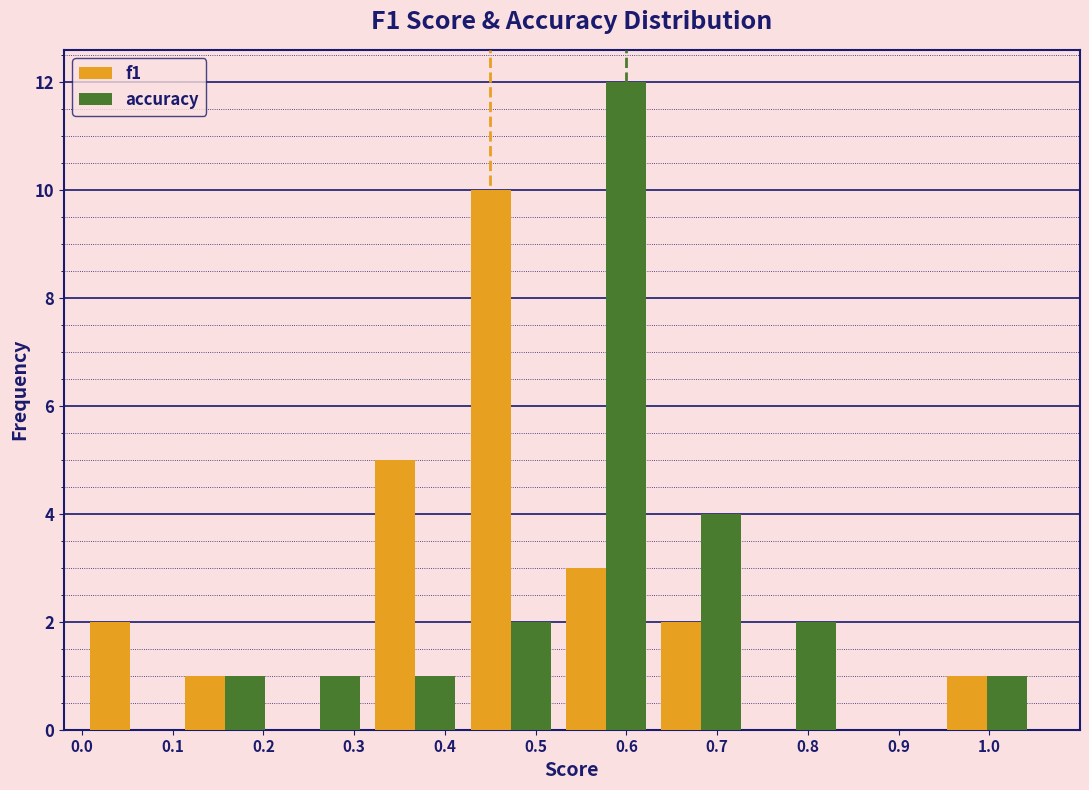

In the f1 series, which range on the x-axis has the tallest bar?

0.420 to 0.525